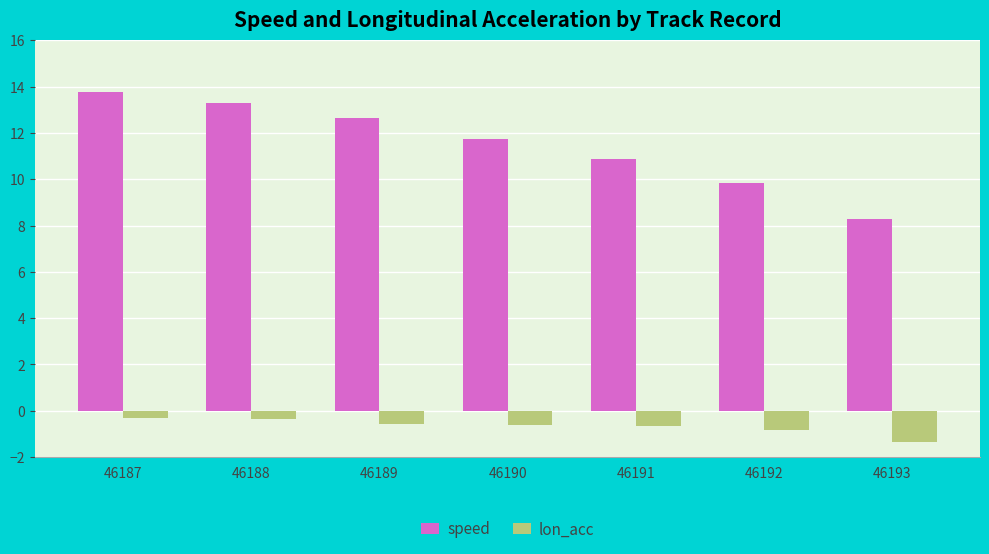

True or false: speed has a value of 13.3 at 46188.

True